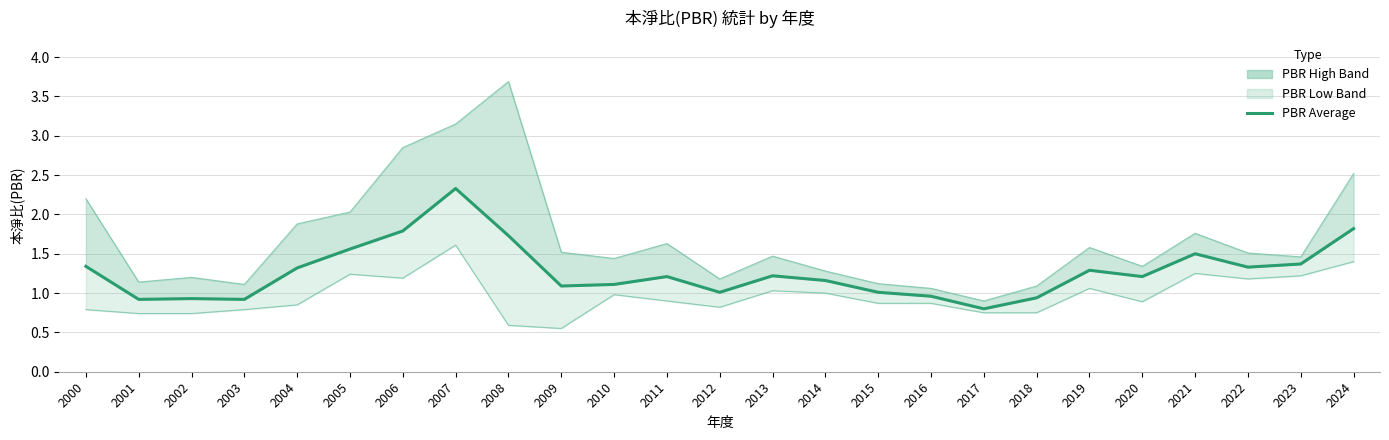

What is the difference between the second highest and minimum values?

1.0